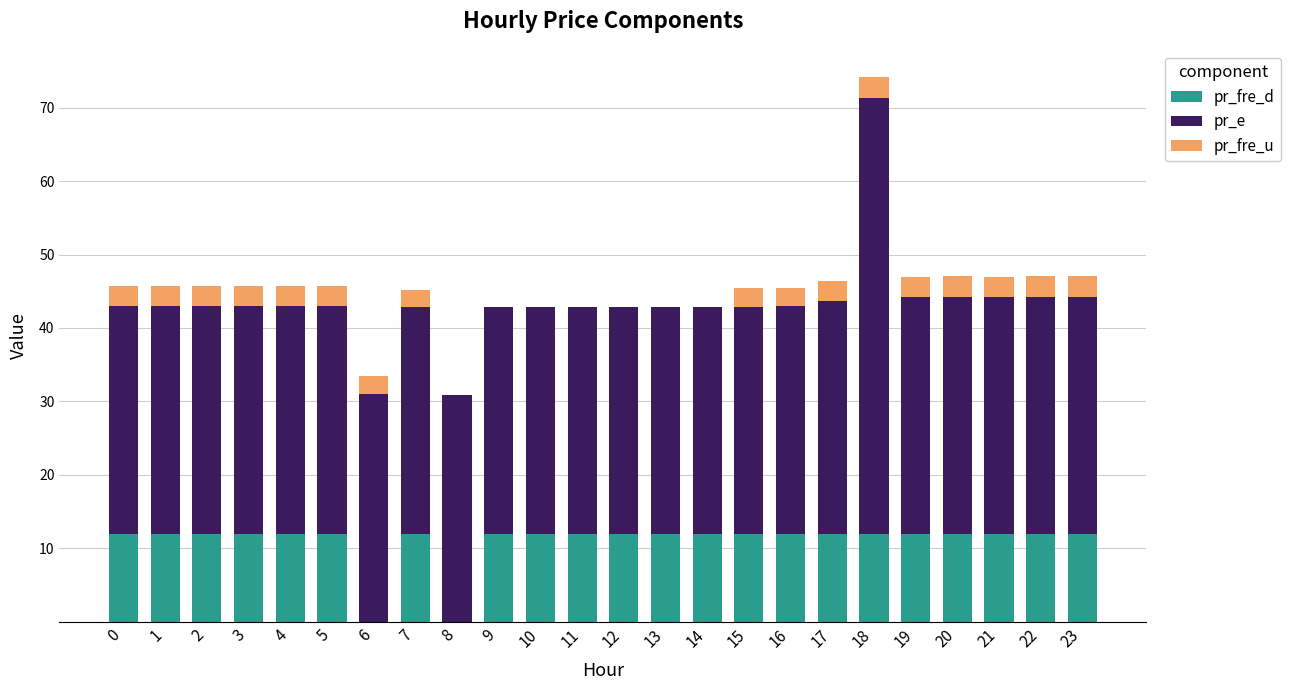

At which category is the sum across all series the highest?

18